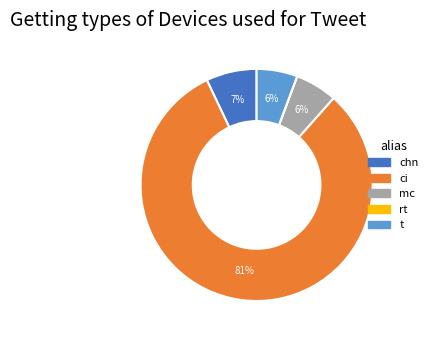

Combined, do t and chn account for over 50%?

No